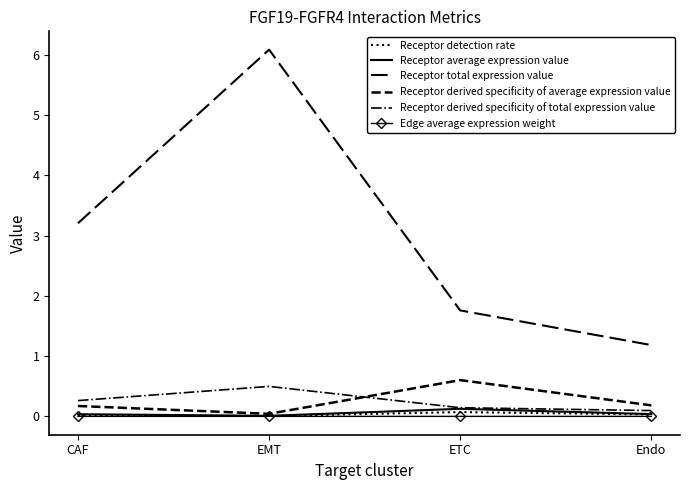

In Edge average expression weight, how many points are lower than both neighbors (excluding endpoints)?

1